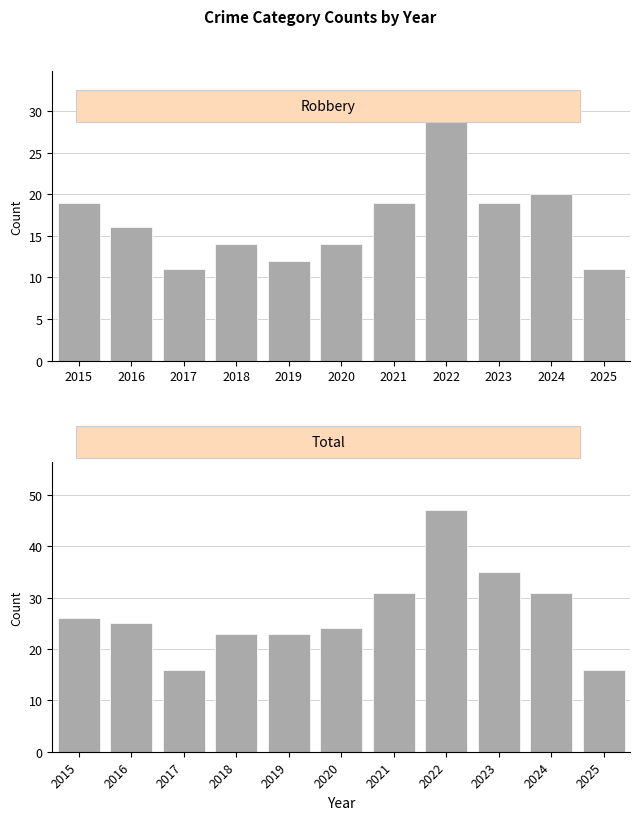

How many data points in Robbery are less than 16?

5